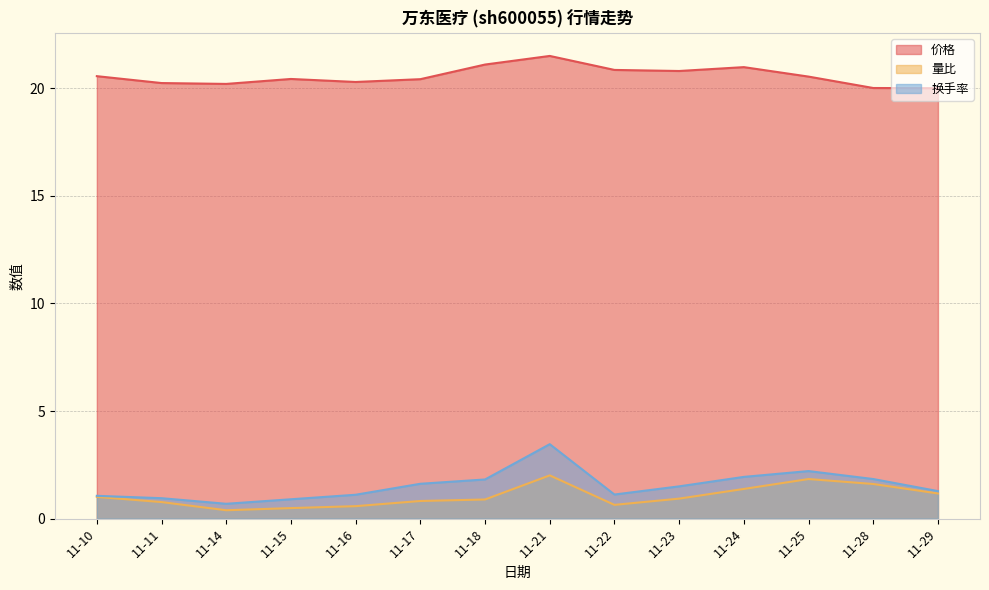

At which category is the sum across all series the highest?

11-21